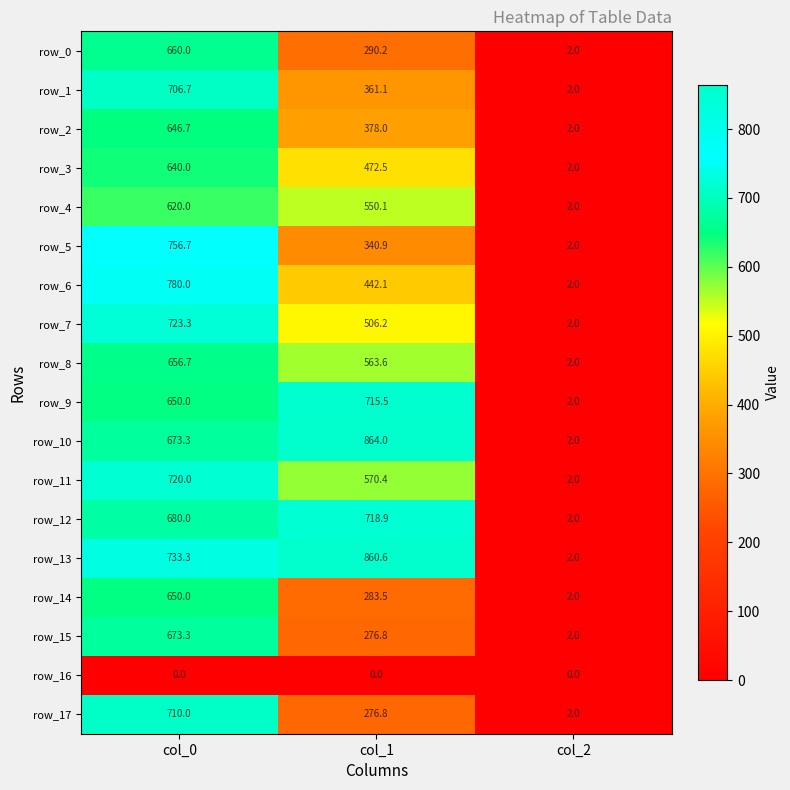

At which label does row_10 first exceed 673?

col_0